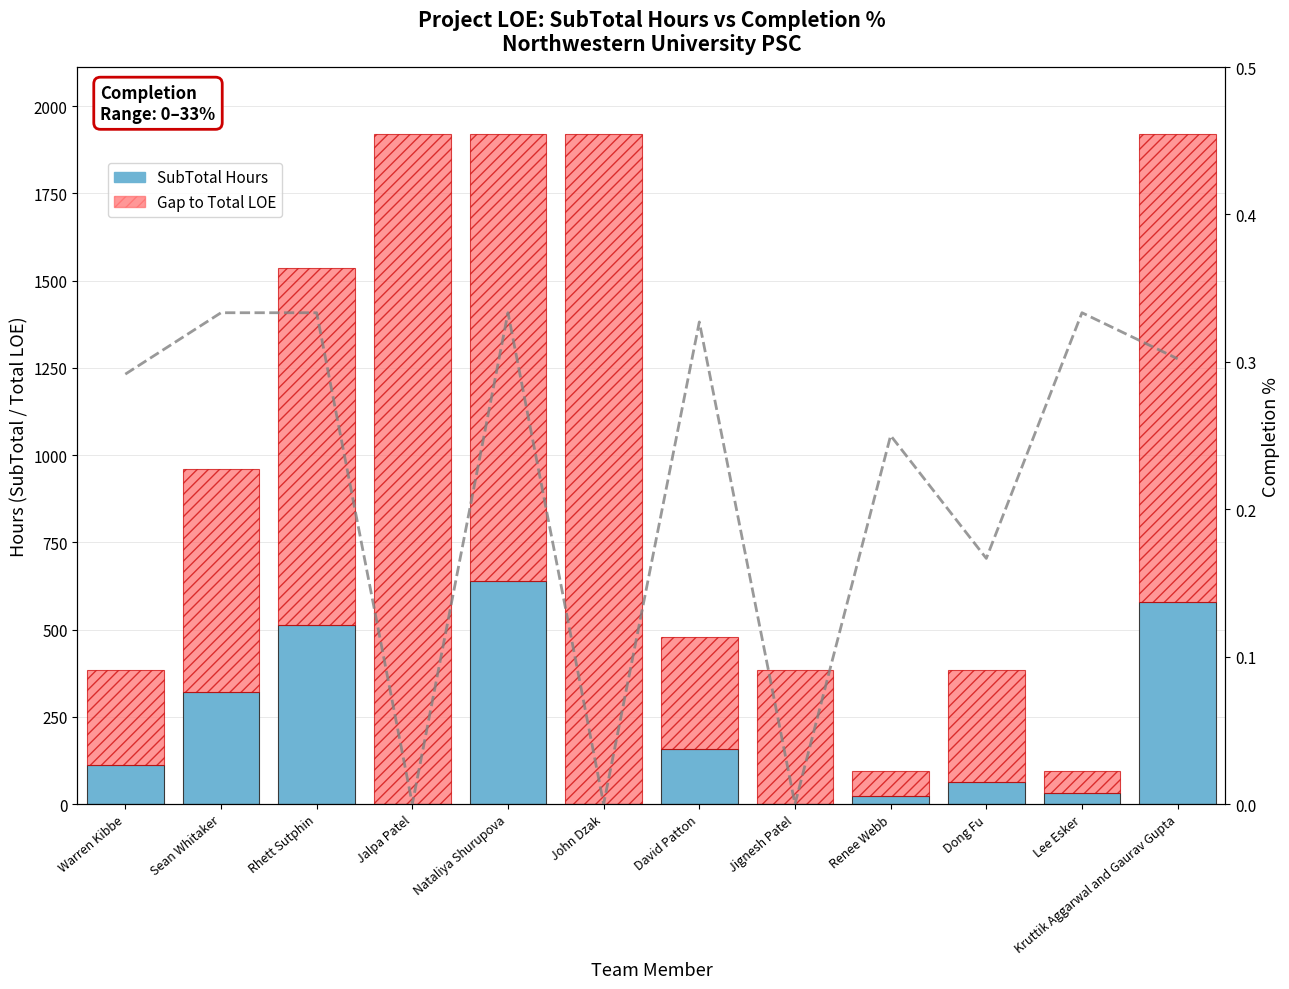

What is the sum of the Gap to Total LOE values at Dong Fu and Renee Webb?

392